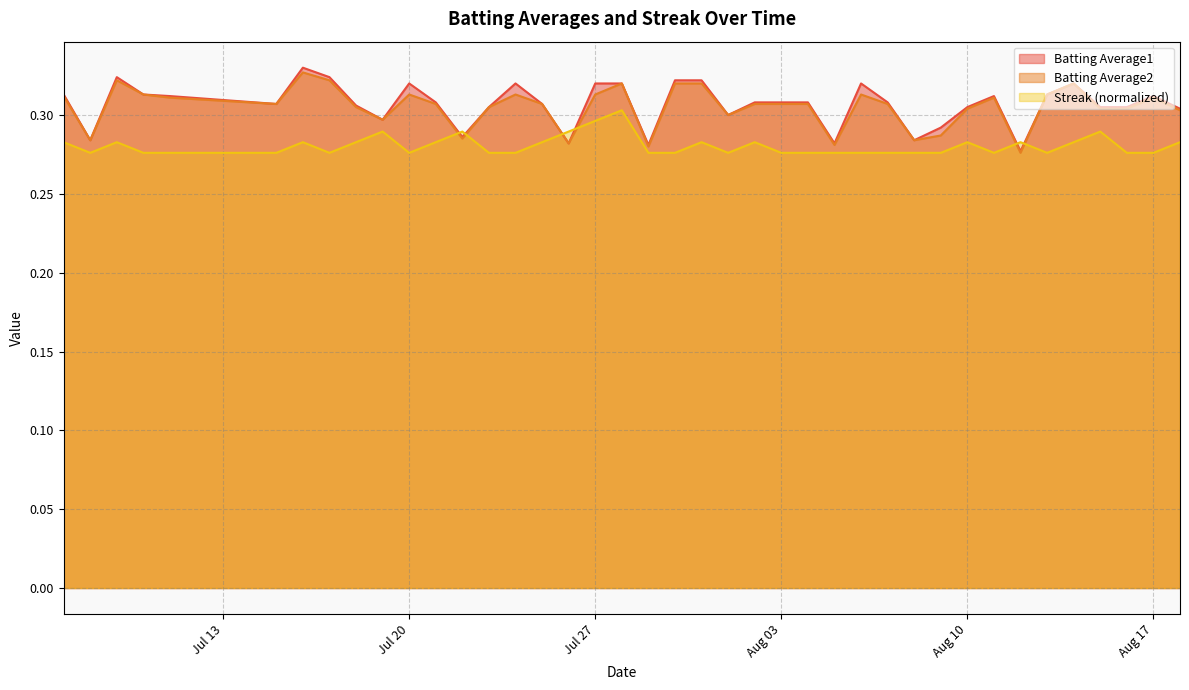

What is the average value of the Streak series?

0.3